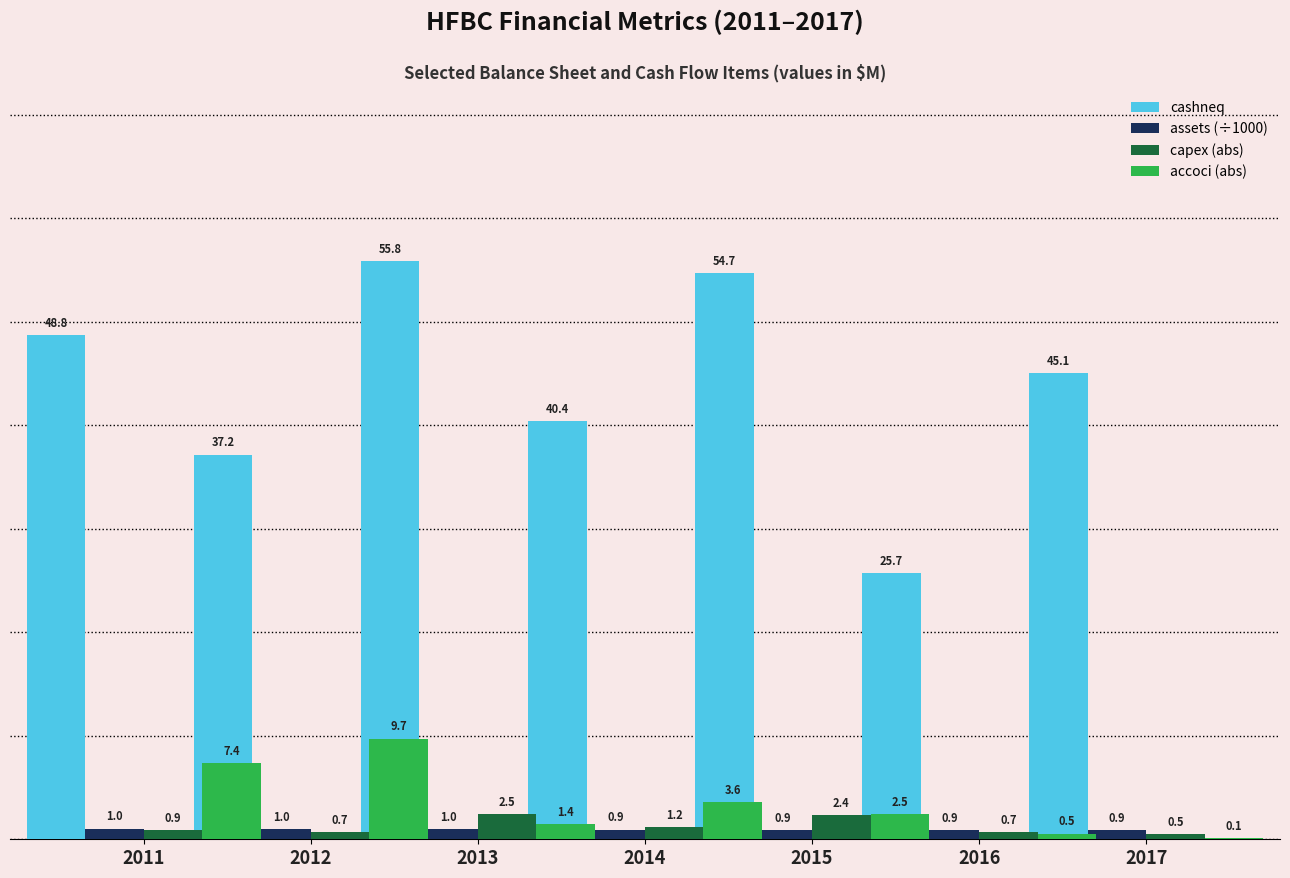

Which category has the highest value across all series?

2013